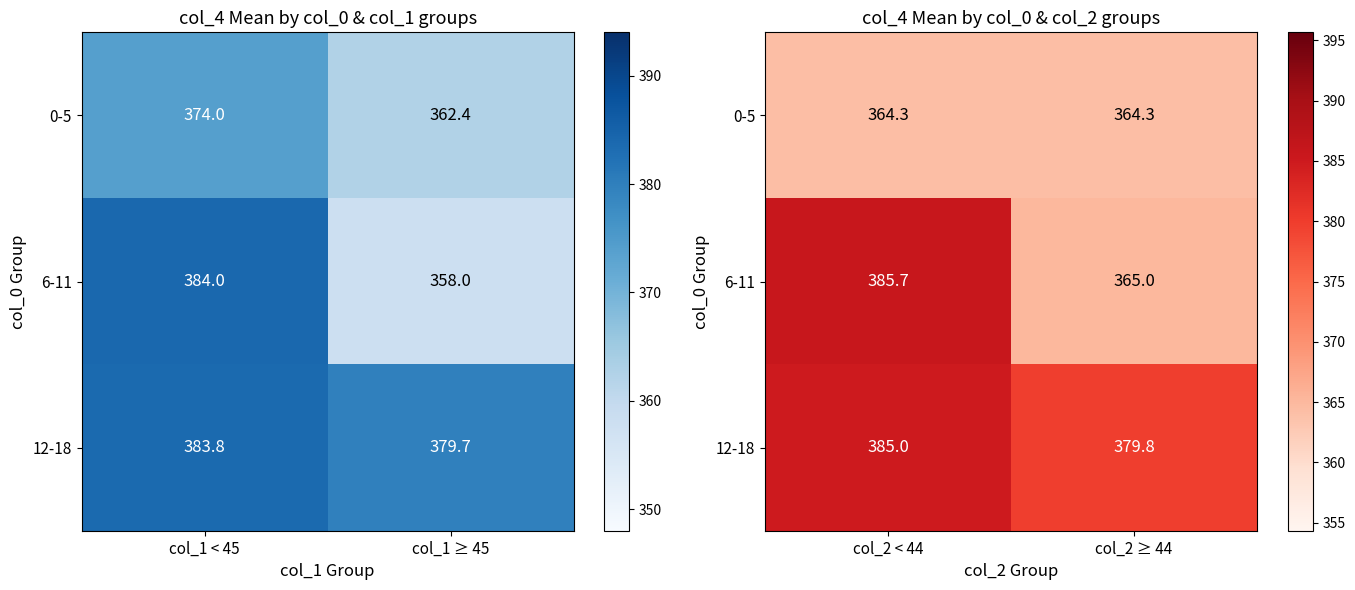

How many data points does each series have?

2